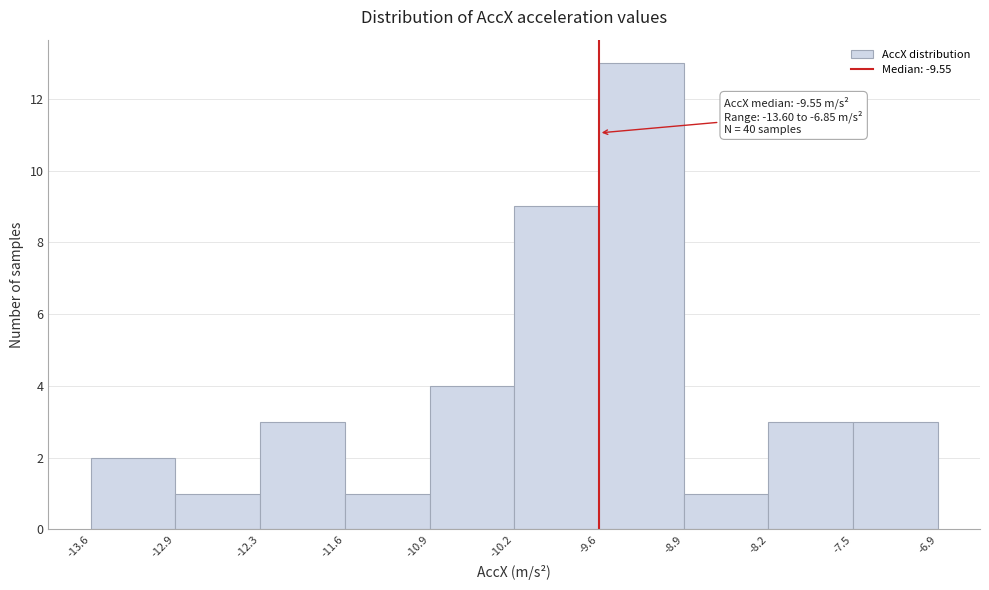

Over which range of the x-axis is the bar tallest?

-9.6 to -8.9